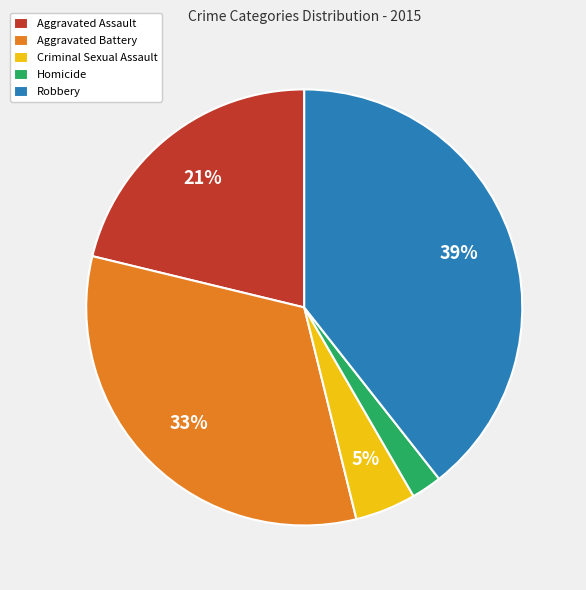

To the nearest percent, what portion does Criminal Sexual Assault represent?

5%